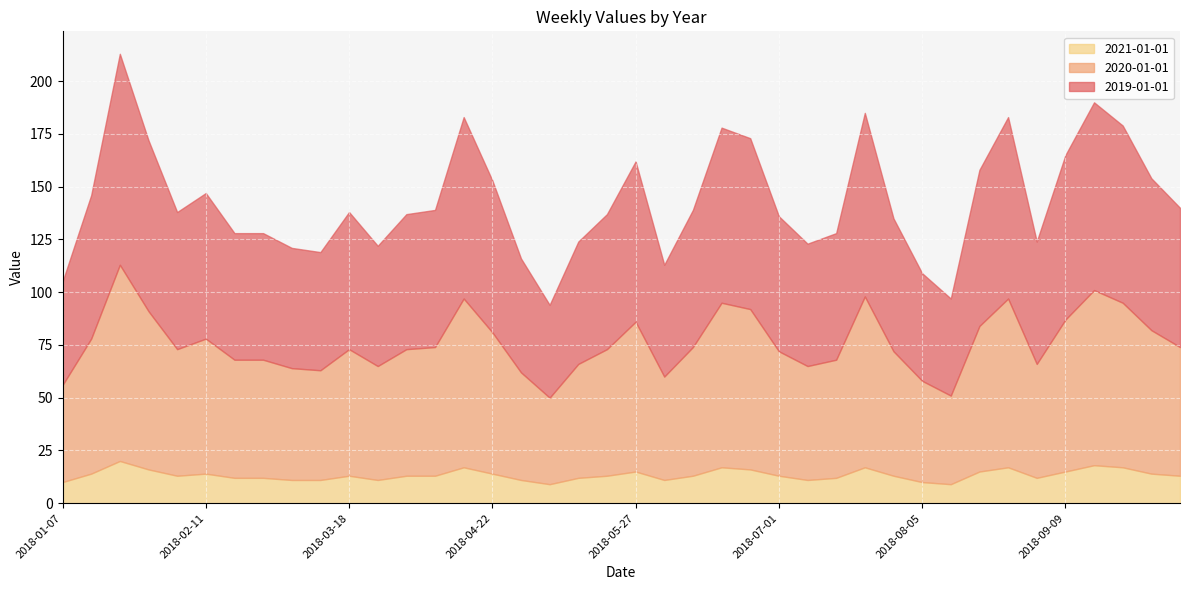

True or false: 2020-01-01 has more than 0 interior local peaks.

True